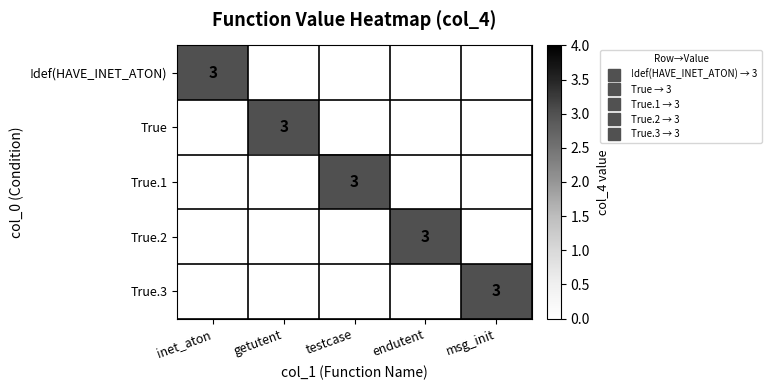

Which series has the largest total across all categories?

!def(HAVE_INET_ATON)